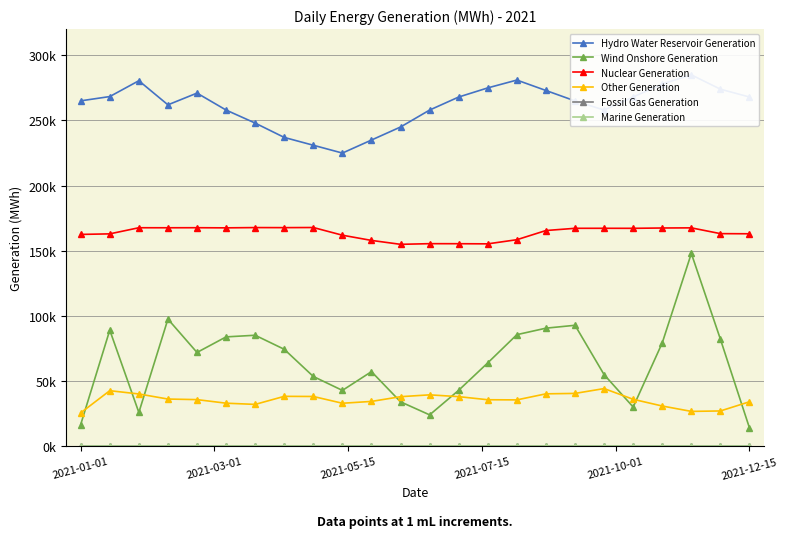

What is the maximum value shown in the chart?

285000